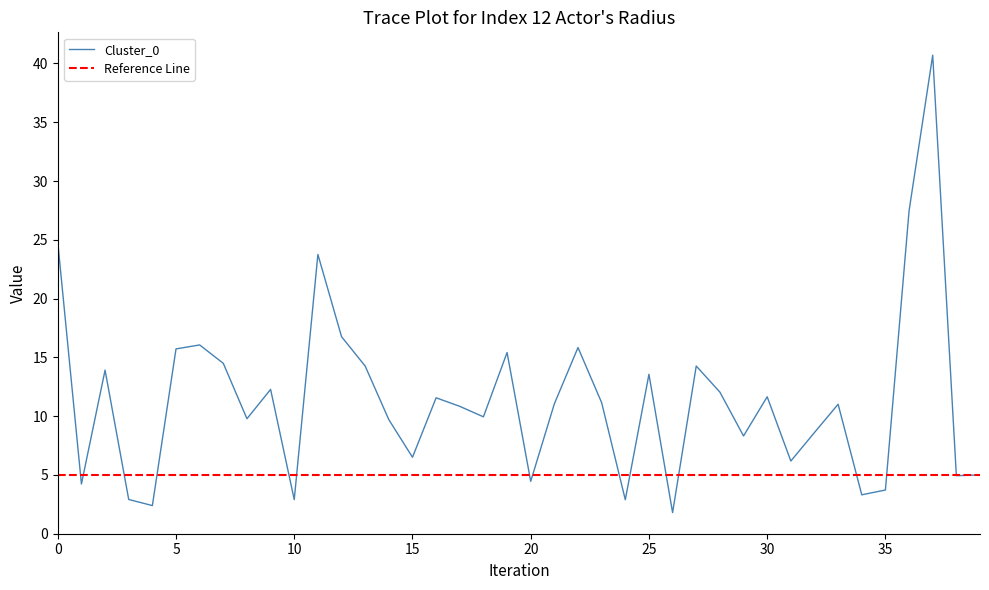

What is the sum of the values at 37 and 27?

55.0